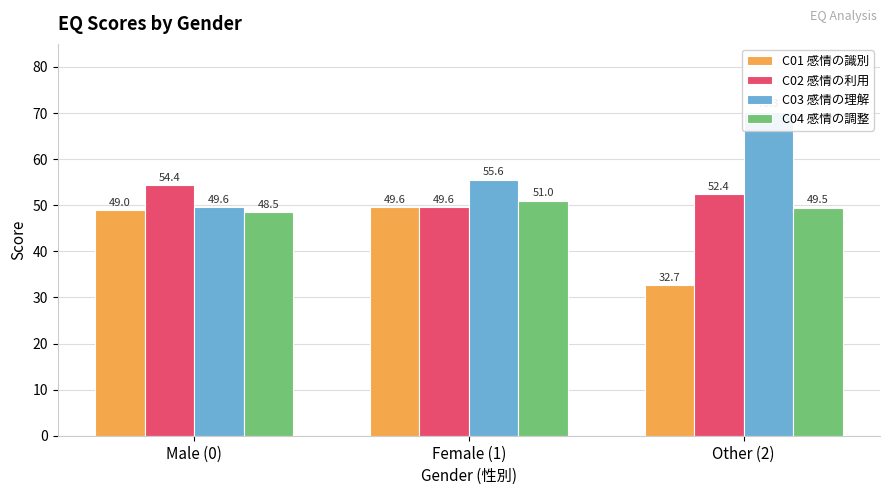

What is the average value of the C02 感情の利用 series?

52.1